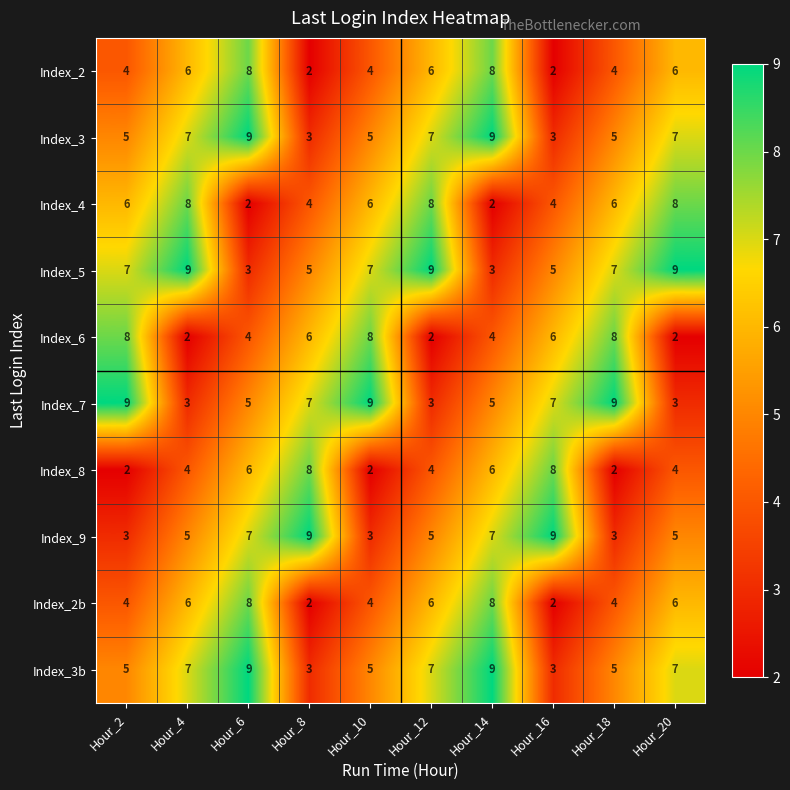

What is the difference between the maximum and minimum values in the Index_8 series?

6